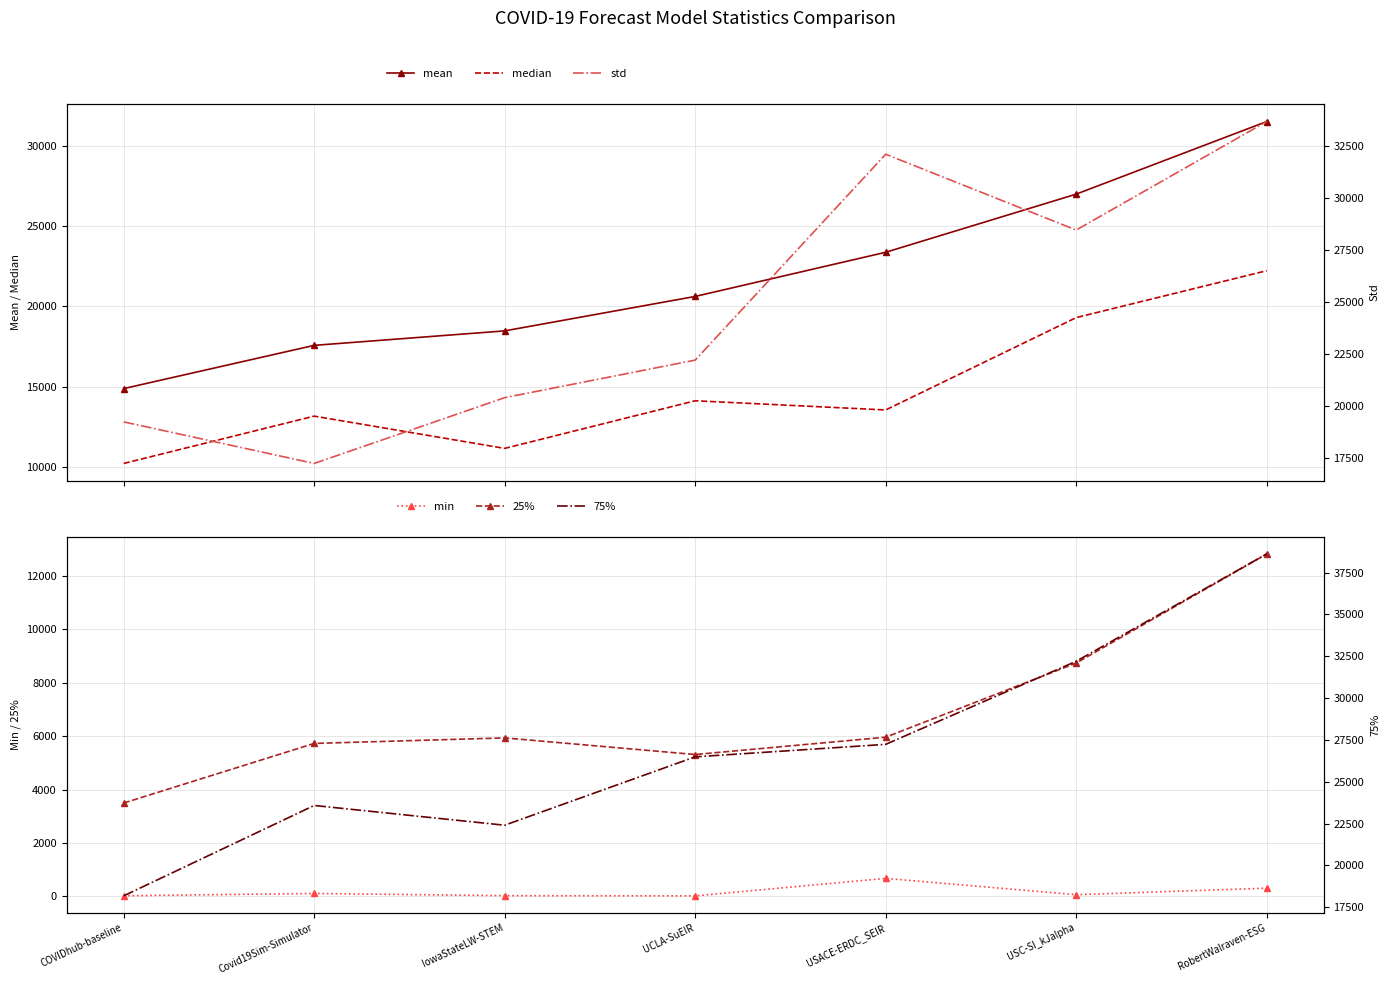

How many distinct data groups are displayed?

6